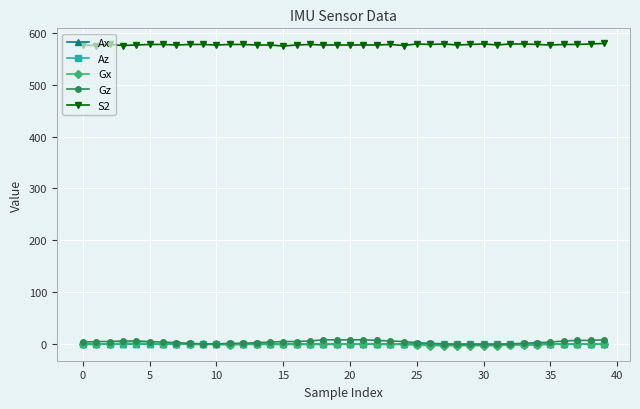

At how many categories does at least one series exceed 86?

40